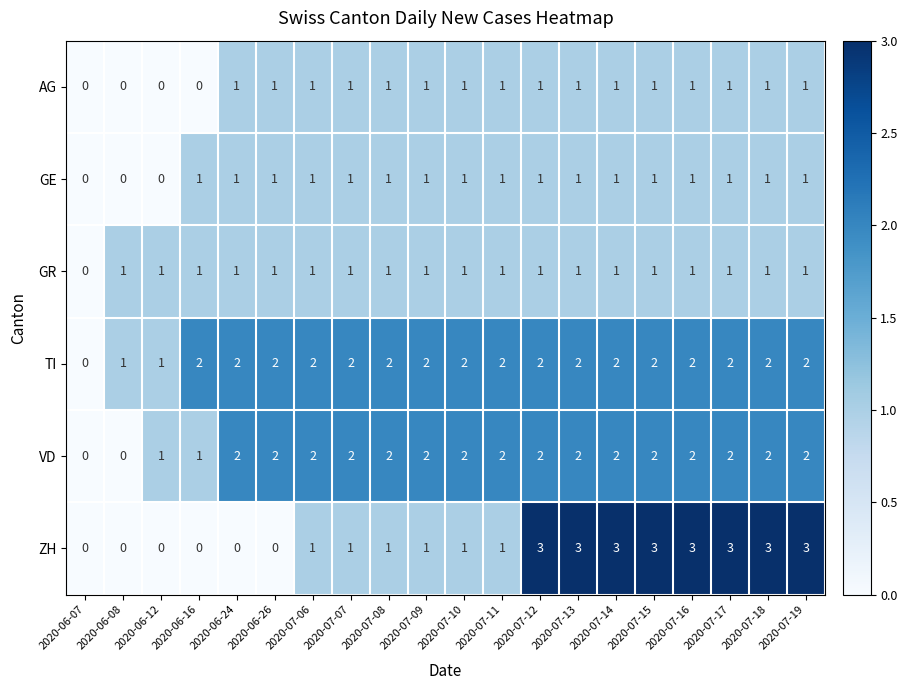

Which series has the largest range (max minus min)?

ZH